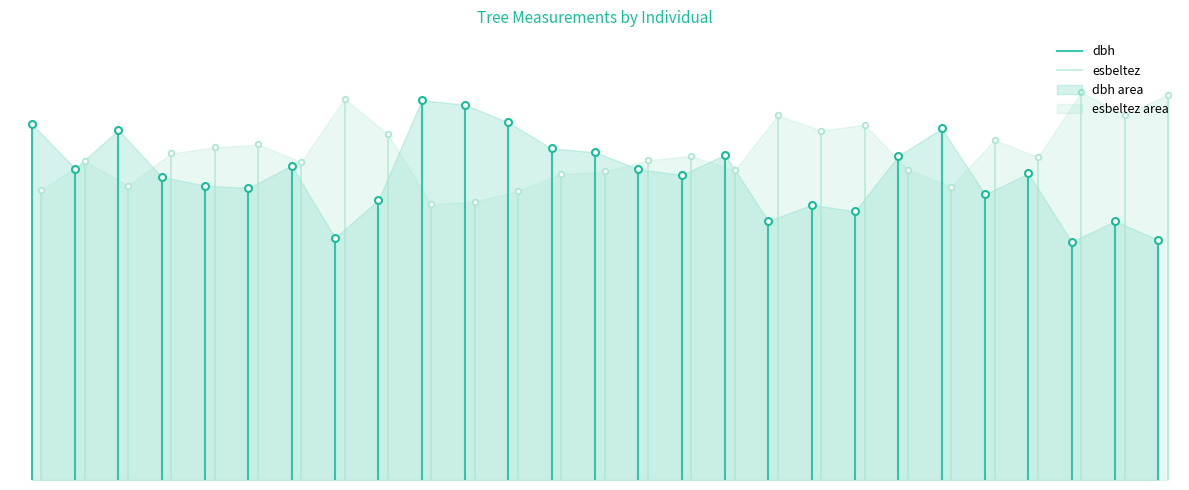

Is it true that esbeltez equals -23.2 at 0?

False